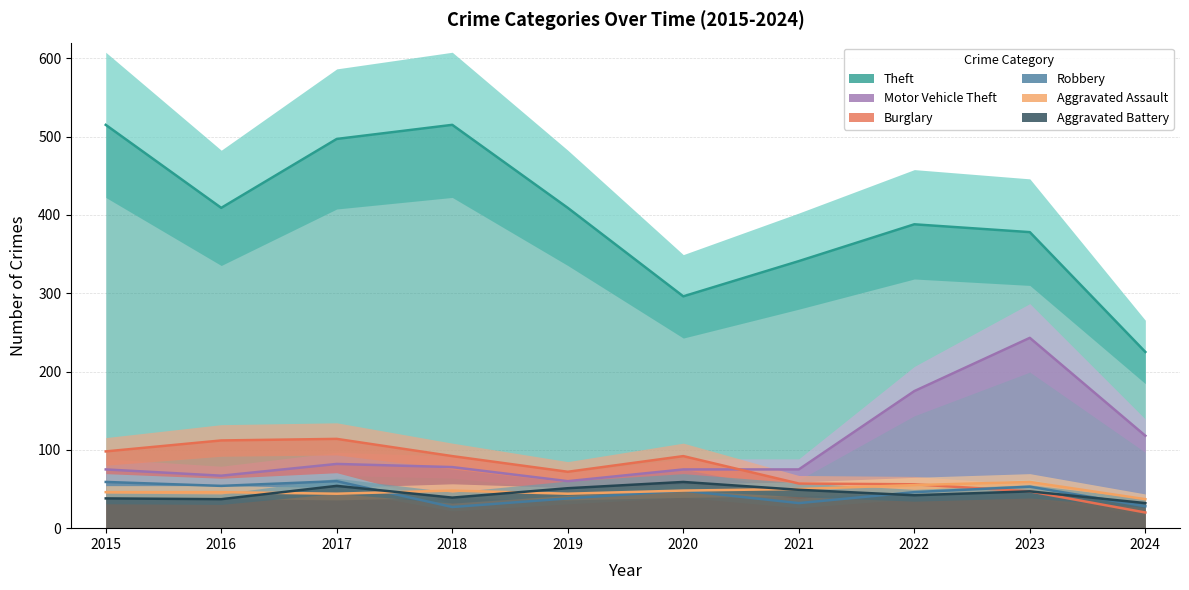

Which series has the largest total across all categories?

Theft